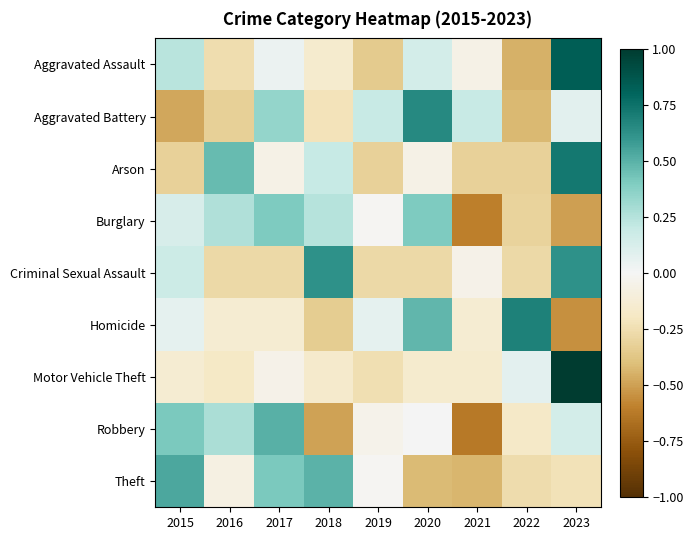

Reading left to right, transcribe all the data shown in this chart.

Aggravated Assault: 2015=0.2	2016=-0.3	2017=0.0	2018=-0.2	2019=-0.4	2020=0.1	2021=-0.1	2022=-0.4	2023=0.8
Aggravated Battery: 2015=-0.5	2016=-0.3	2017=0.3	2018=-0.2	2019=0.2	2020=0.7	2021=0.2	2022=-0.4	2023=0.1
Arson: 2015=-0.3	2016=0.5	2017=-0.1	2018=0.2	2019=-0.3	2020=-0.1	2021=-0.3	2022=-0.3	2023=0.7
Burglary: 2015=0.1	2016=0.3	2017=0.4	2018=0.2	2019=-0.0	2020=0.4	2021=-0.6	2022=-0.3	2023=-0.5
Criminal Sexual Assault: 2015=0.2	2016=-0.3	2017=-0.3	2018=0.6	2019=-0.3	2020=-0.3	2021=-0.0	2022=-0.3	2023=0.6
Homicide: 2015=0.1	2016=-0.1	2017=-0.1	2018=-0.3	2019=0.1	2020=0.5	2021=-0.1	2022=0.7	2023=-0.5
Motor Vehicle Theft: 2015=-0.1	2016=-0.2	2017=-0.1	2018=-0.2	2019=-0.2	2020=-0.2	2021=-0.2	2022=0.1	2023=1.0
Robbery: 2015=0.4	2016=0.3	2017=0.5	2018=-0.5	2019=-0.0	2020=0.0	2021=-0.6	2022=-0.2	2023=0.1
Theft: 2015=0.5	2016=-0.1	2017=0.4	2018=0.5	2019=-0.0	2020=-0.4	2021=-0.4	2022=-0.3	2023=-0.2